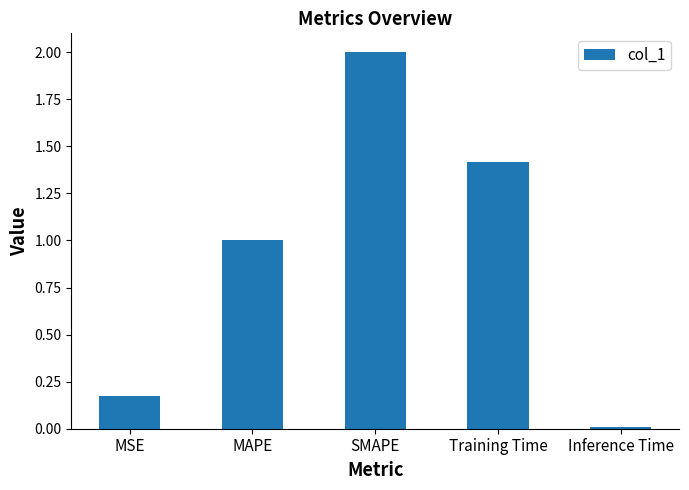

What is the value of the 2nd bar from the left?

1.0